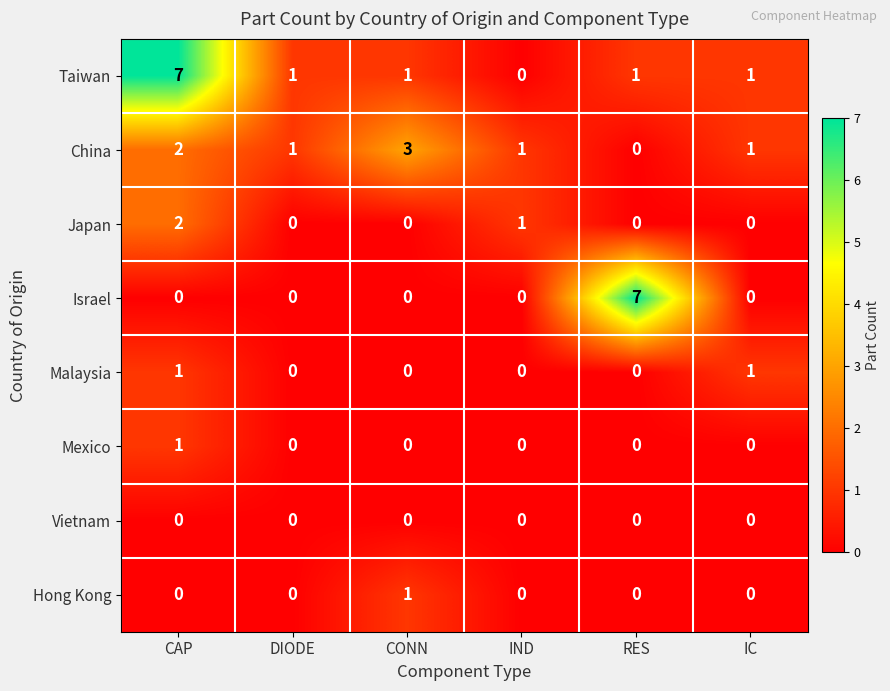

What is the sum of all Israel values?

7